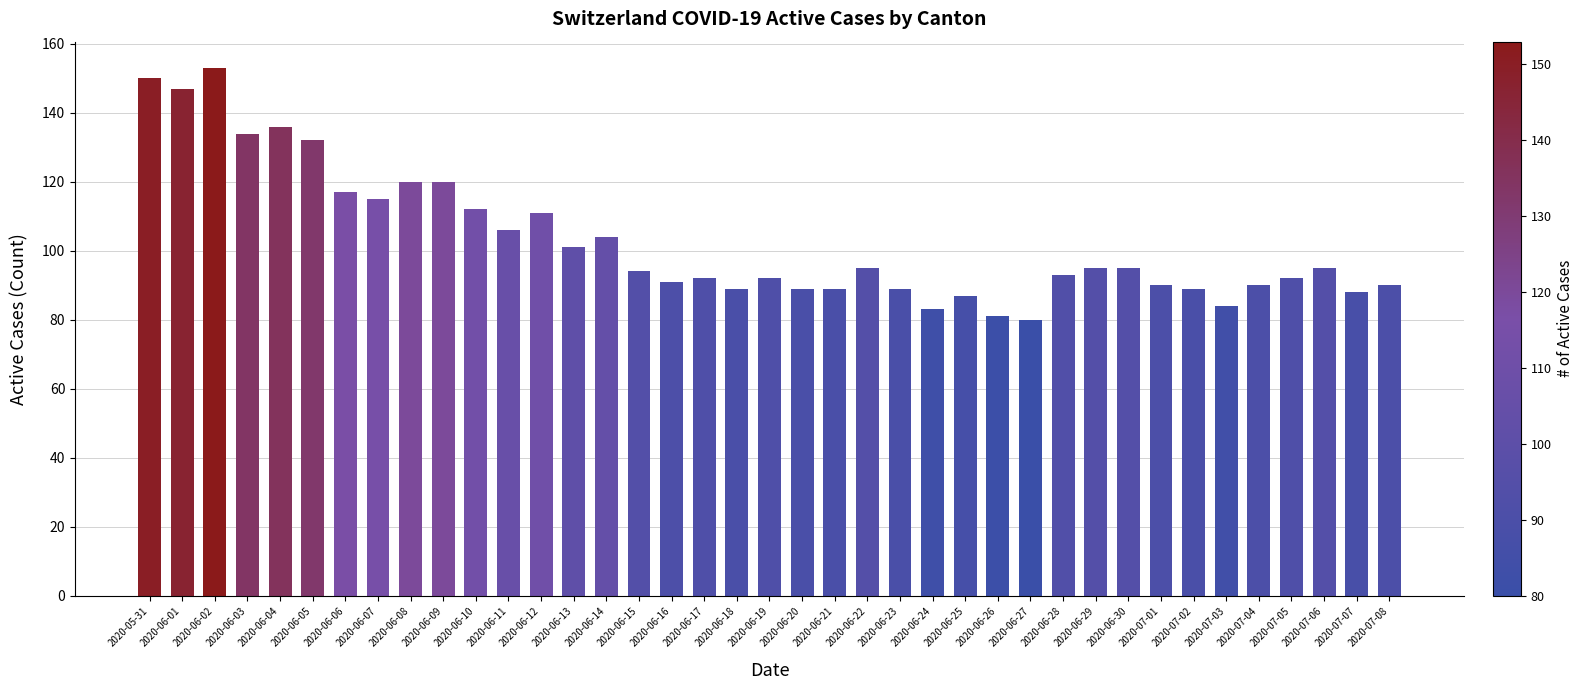

What is the sum of the values at 2020-06-17 and 2020-06-26?

173